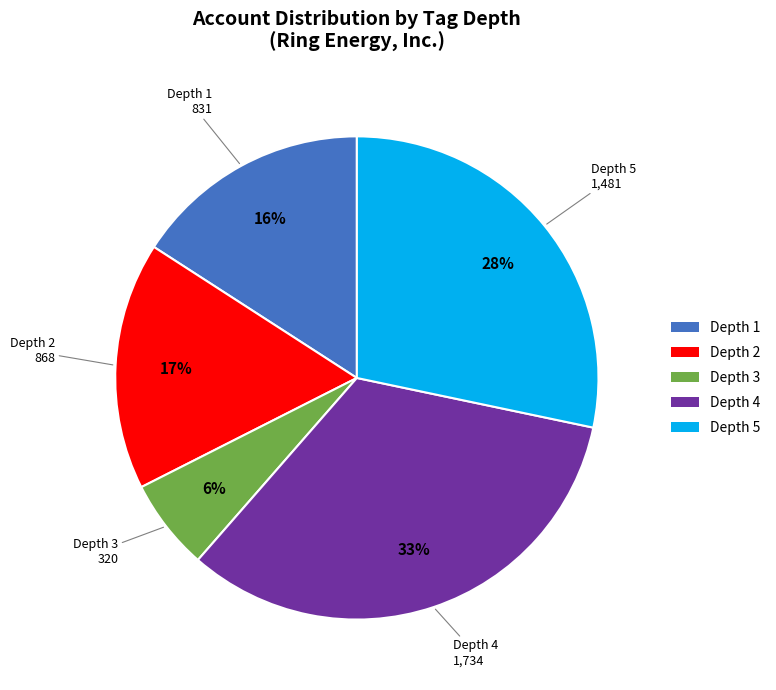

To the nearest percent, what is the combined percentage of Depth 3 and Depth 4?

39%